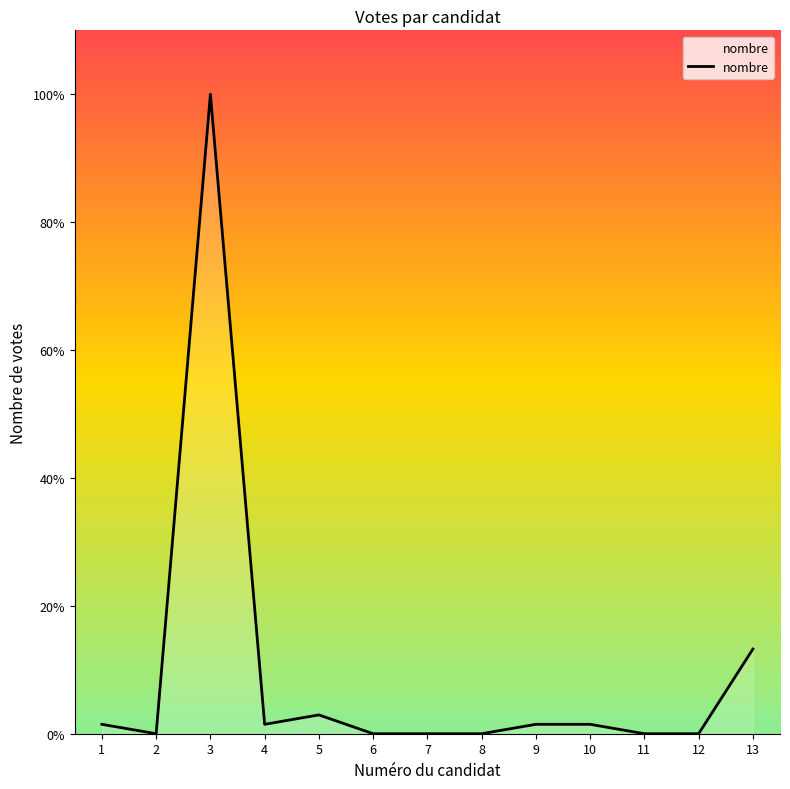

Is this an area chart (filled region under the line)?

Yes